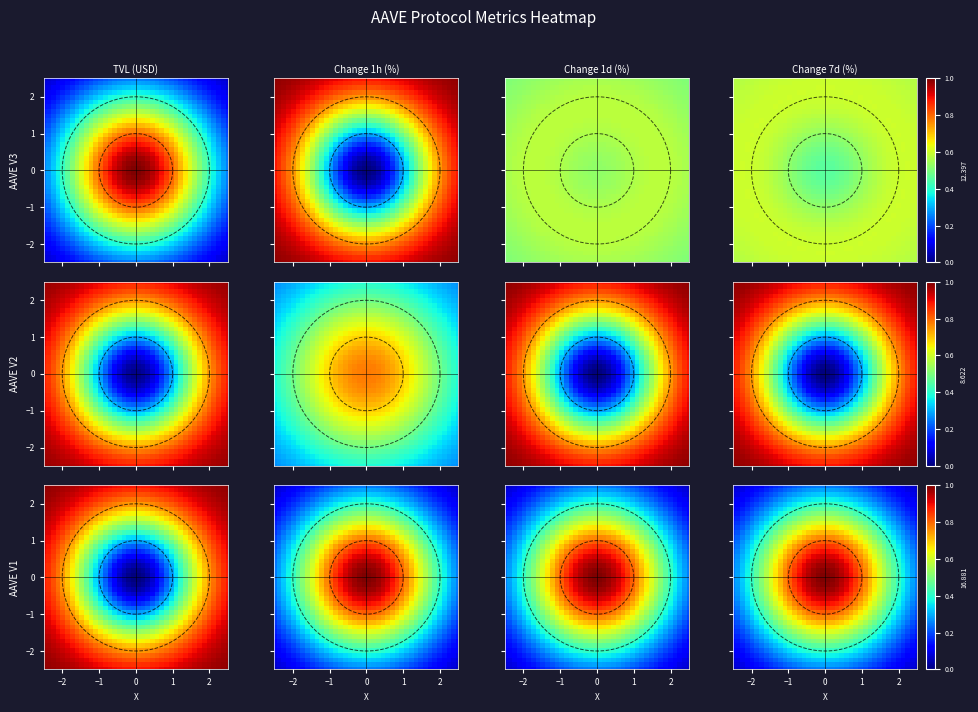

What is the smallest value displayed?

0.1